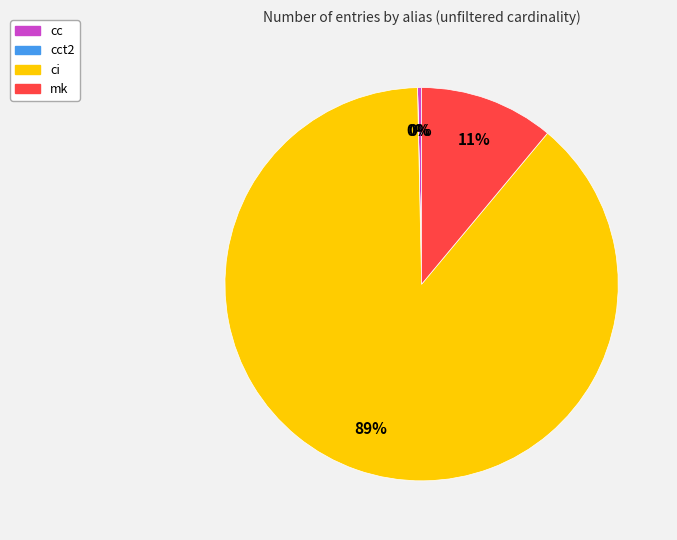

Does any single category account for the majority?

Yes